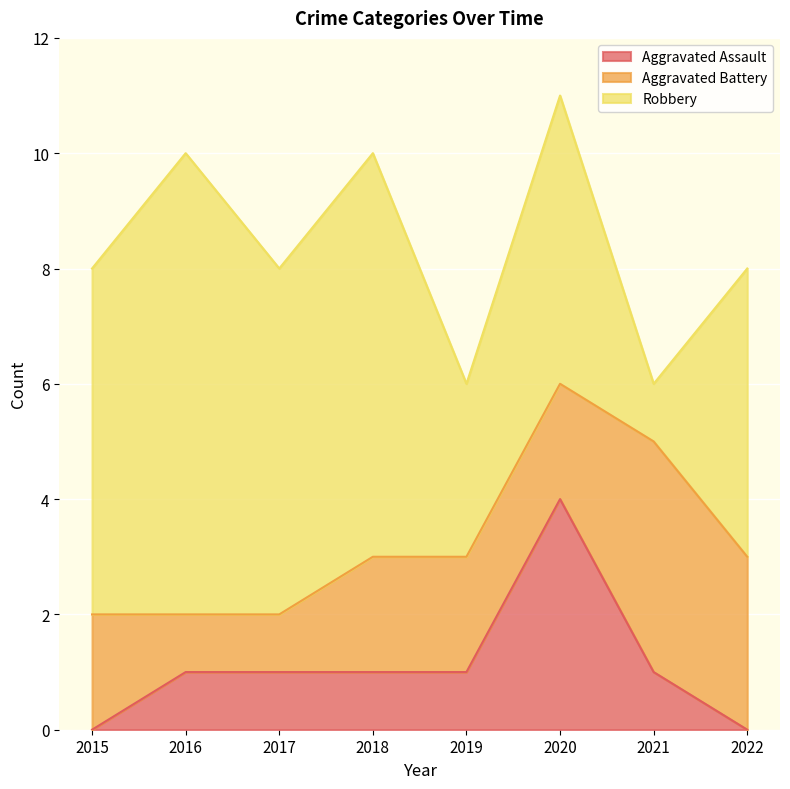

What is the difference between the maximum and minimum values in the Robbery series?

7